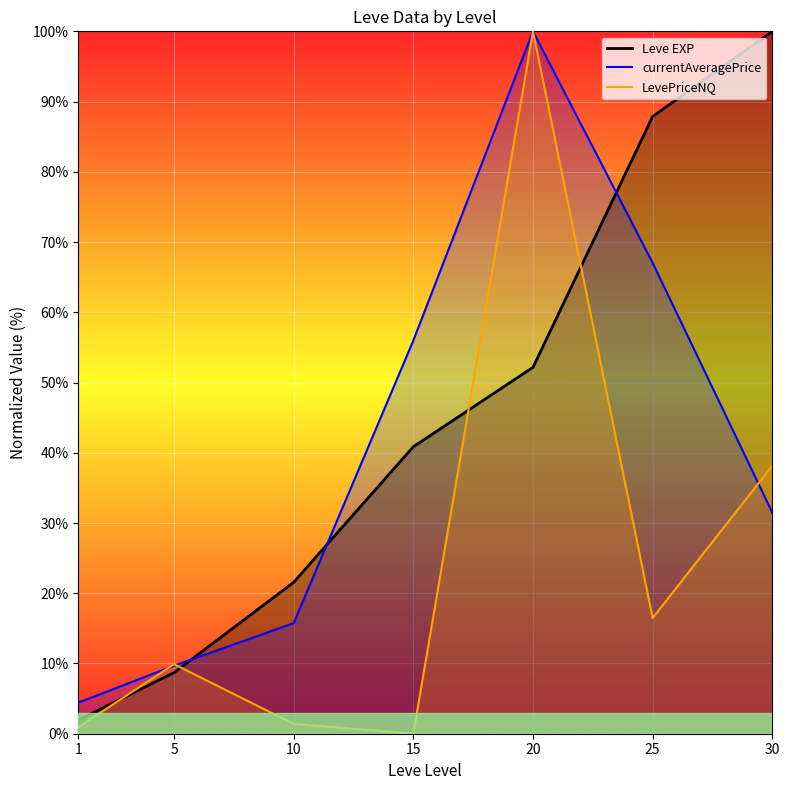

Between 30 and 10, which is larger?

30